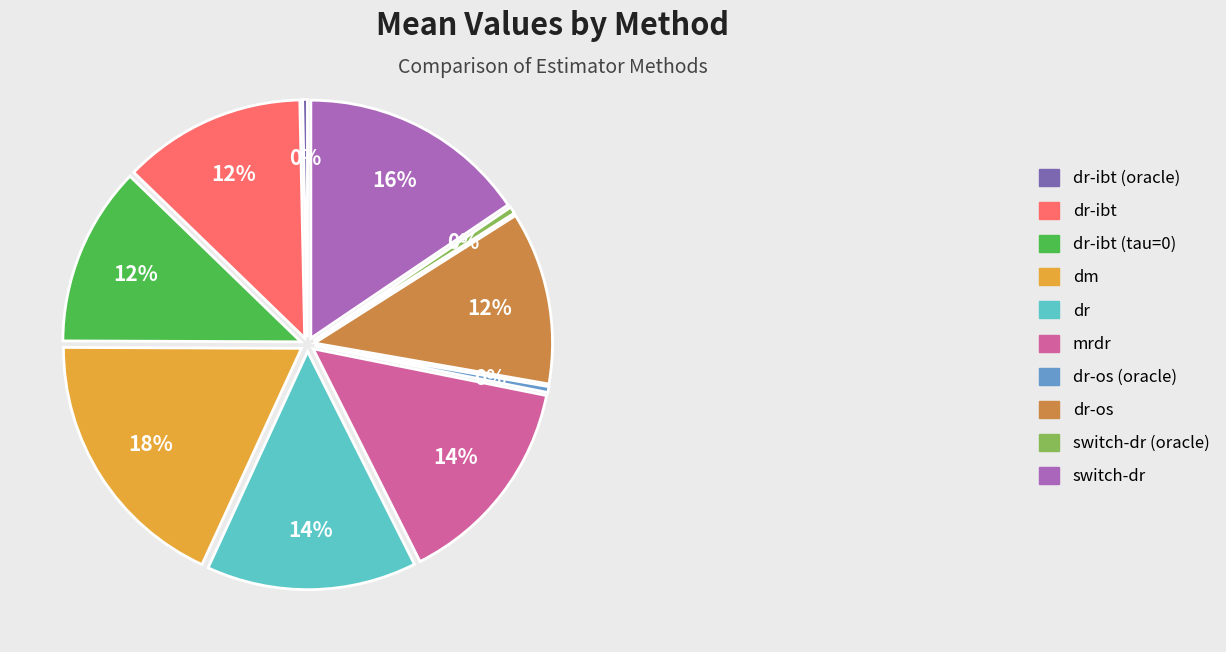

To the nearest percent, what is the average slice percentage?

10%